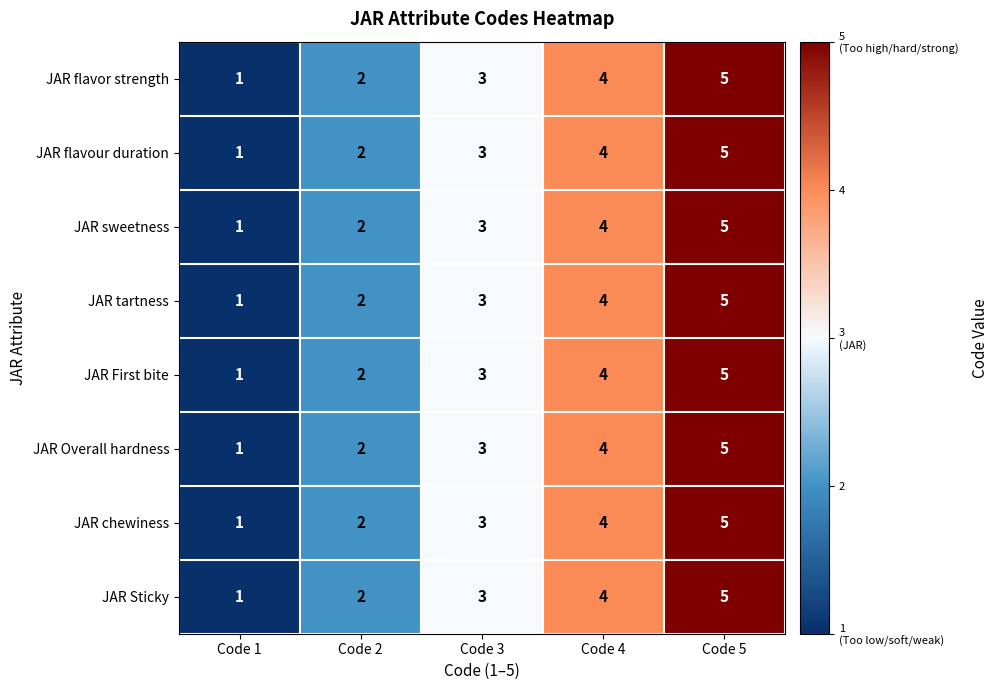

The JAR Overall hardness series shows 6 at Code 4. True or false?

False